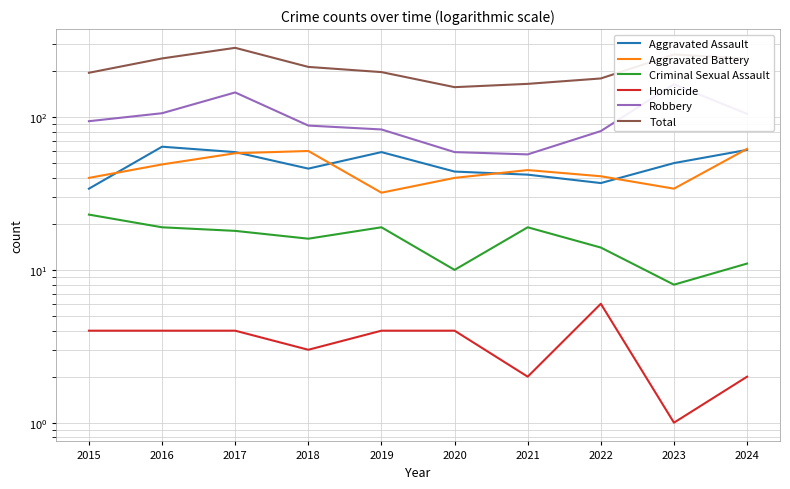

Rank the series at 2015 from highest to lowest value.

Total, Robbery, Aggravated Battery, Aggravated Assault, Criminal Sexual Assault, Homicide